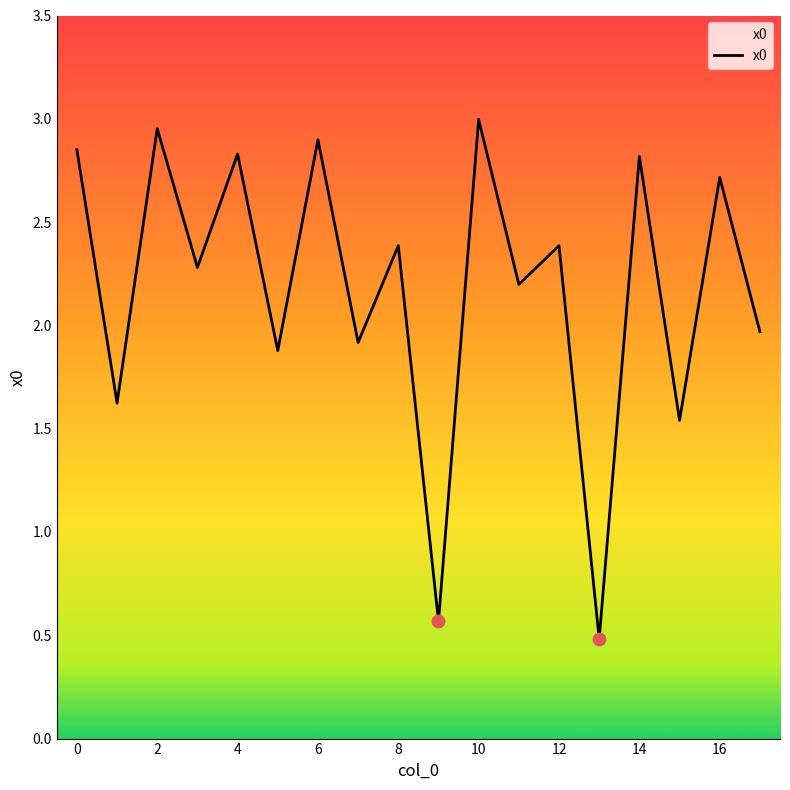

What is the smallest value displayed?

0.5